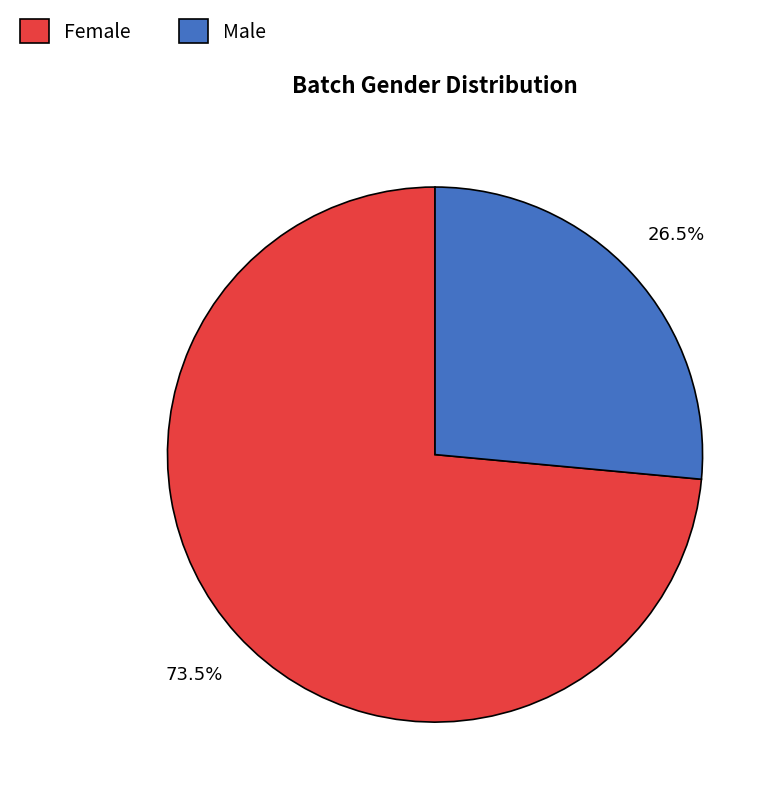

Which category accounts for the majority?

Female